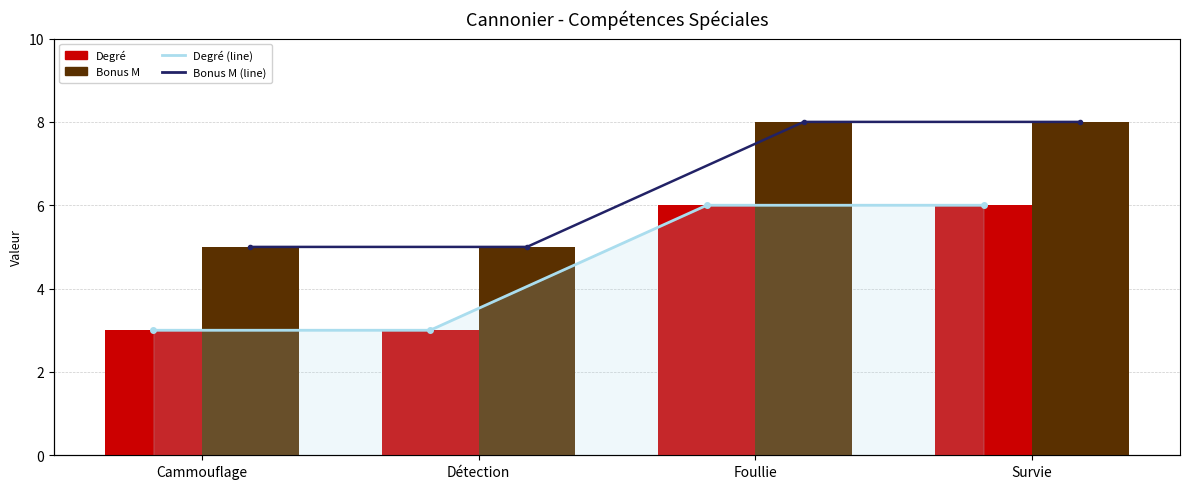

What is the difference between the second highest and minimum values in the Degré series?

3